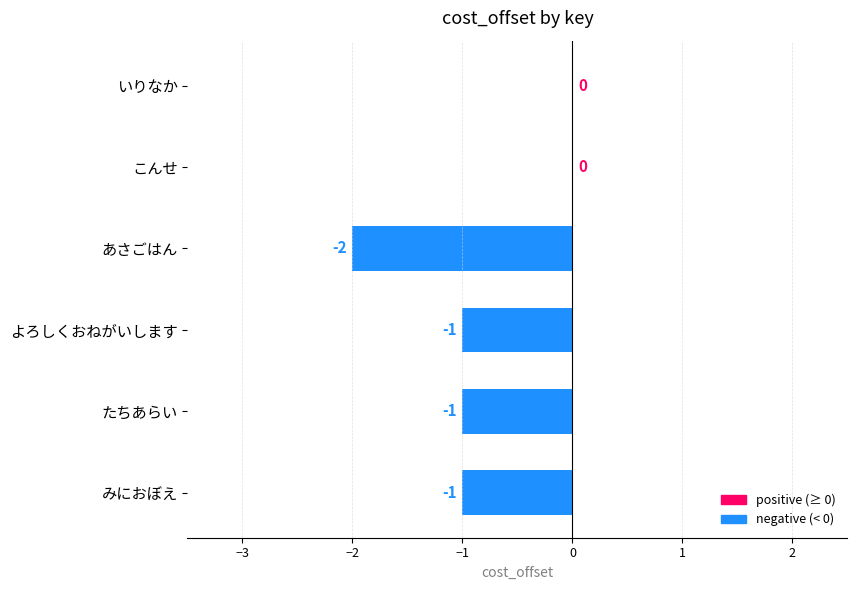

True or false: the data shows -2 at あさごはん.

True